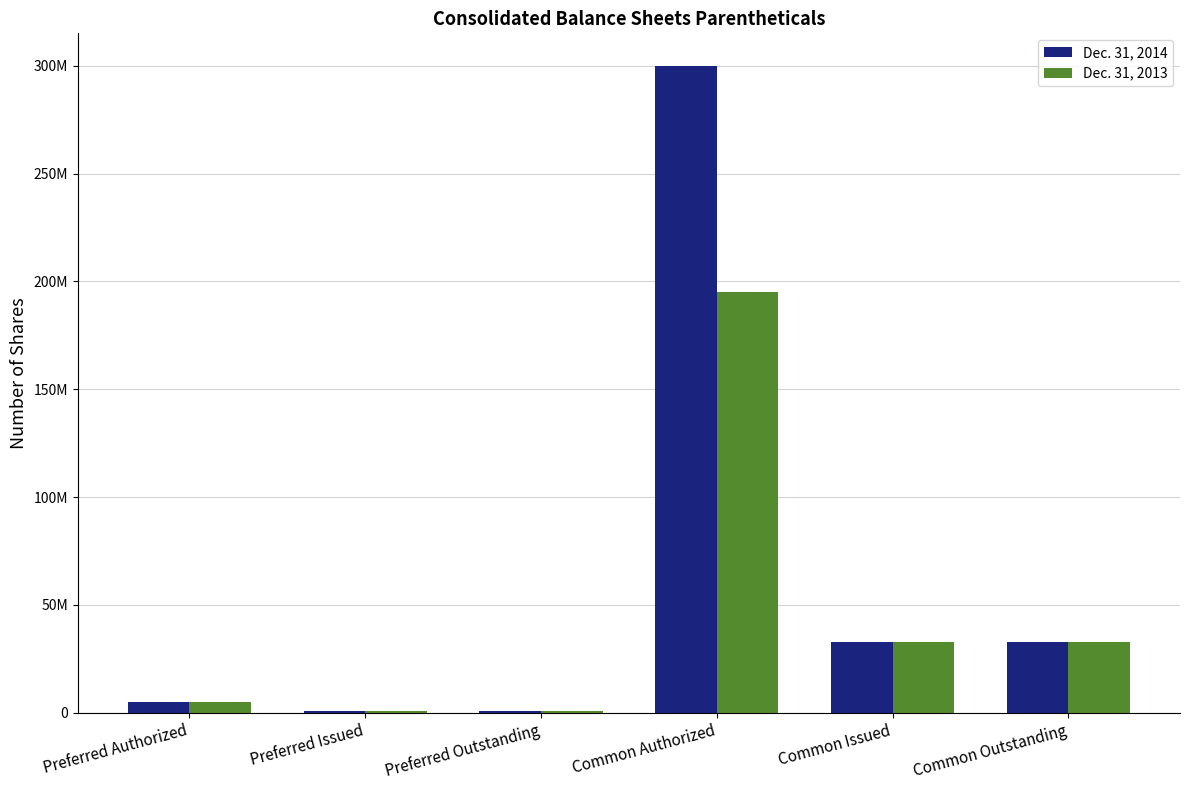

The value of Dec. 31, 2013 at Preferred Authorized is 7898129. True or false?

False